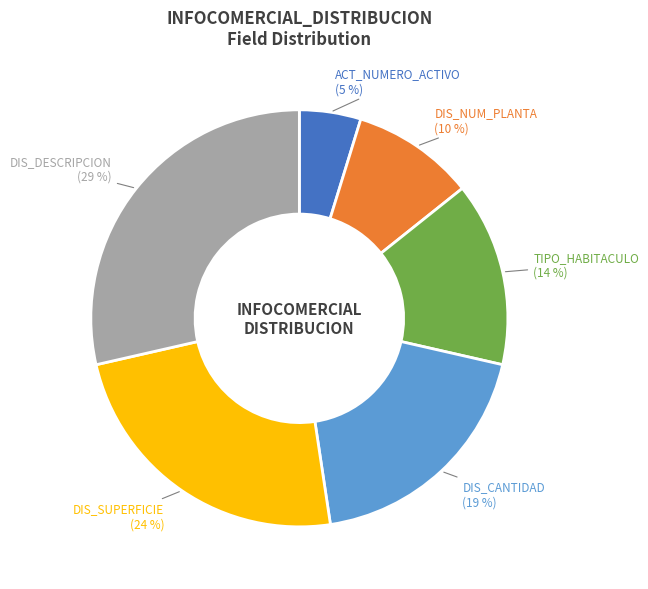

What is the smallest slice in the pie chart?

ACT_NUMERO_ACTIVO